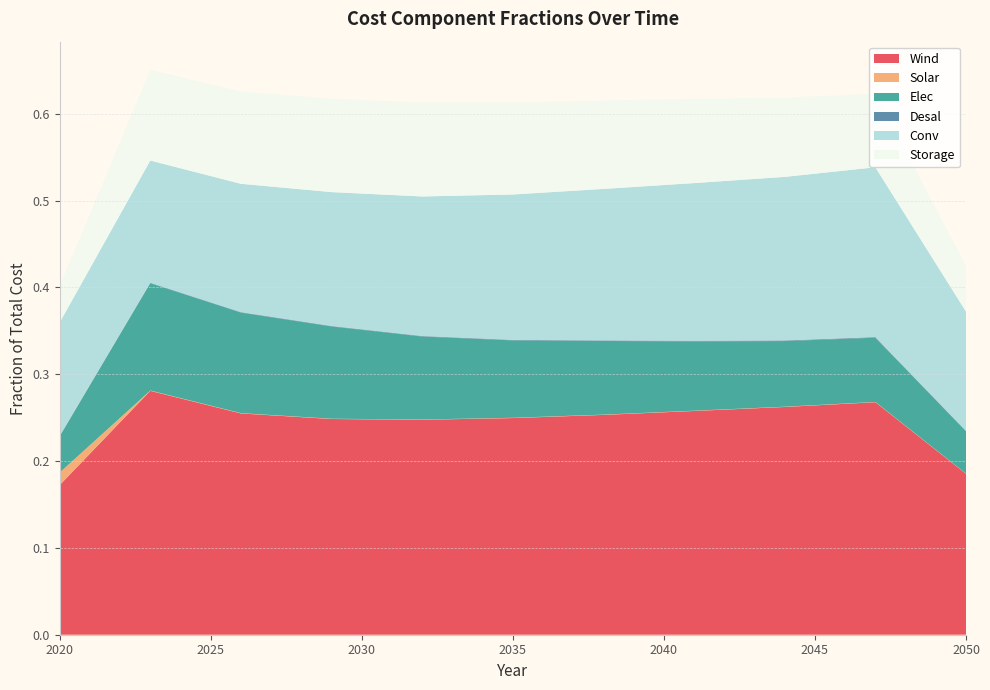

Reading left to right, list all the values displayed in this chart.

Wind: 0.2	0.3	0.3	0.2	0.2	0.2	0.3	0.3	0.3	0.3	0.2
Solar: 0.0	0.0	0.0	0.0	0.0	0.0	0.0	0.0	0.0	0.0	0.0
Elec: 0.0	0.1	0.1	0.1	0.1	0.1	0.1	0.1	0.1	0.1	0.0
Desal: 0.0	0.0	0.0	0.0	0.0	0.0	0.0	0.0	0.0	0.0	0.0
Conv: 0.1	0.1	0.1	0.2	0.2	0.2	0.2	0.2	0.2	0.2	0.1
Storage: 0.0	0.1	0.1	0.1	0.1	0.1	0.1	0.1	0.1	0.1	0.1